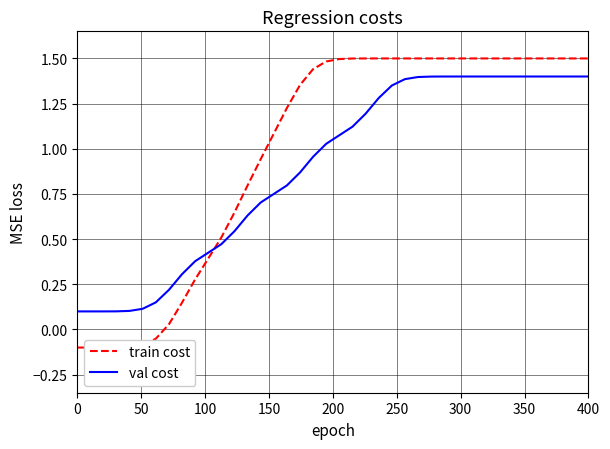

How many values in the val cost series exceed 1?

21